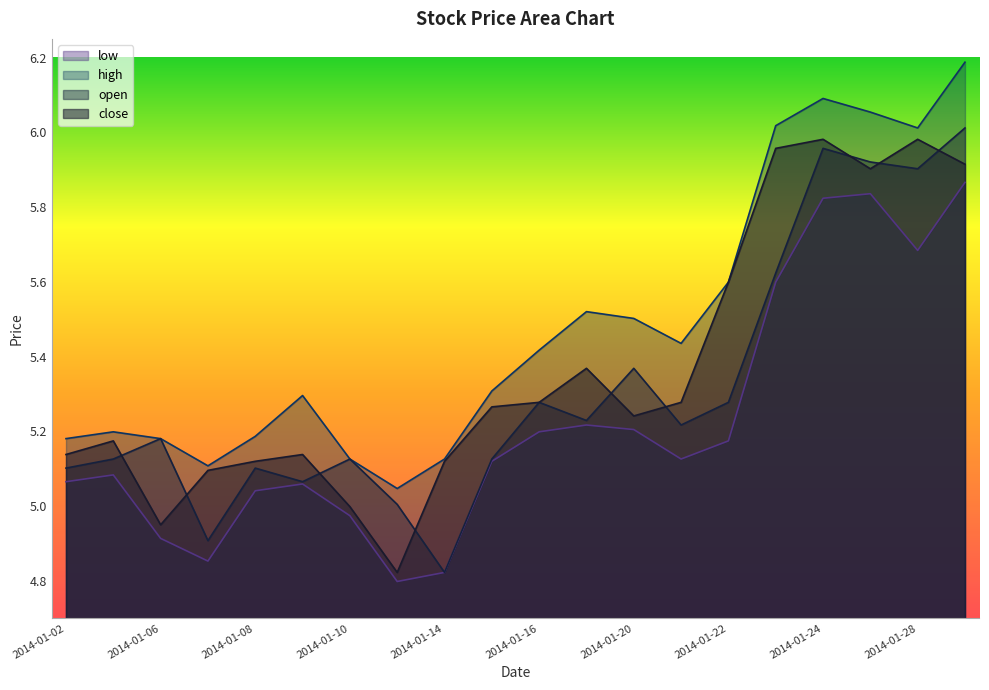

Is the value of low at 2014-01-17 greater than the value of open at 2014-01-03?

Yes